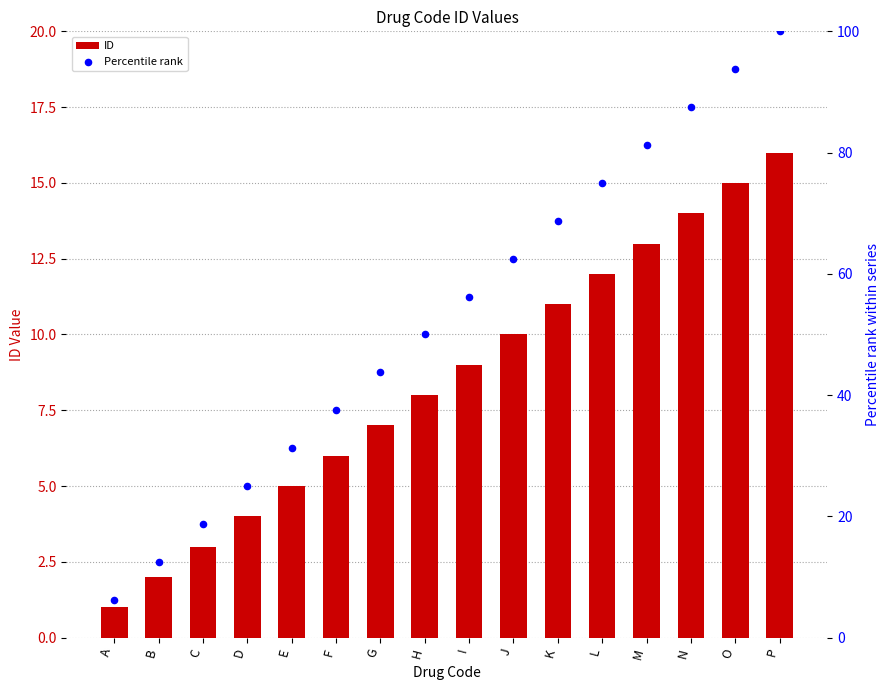

Is the value of ID at A greater than the value of Percentile rank at G?

No